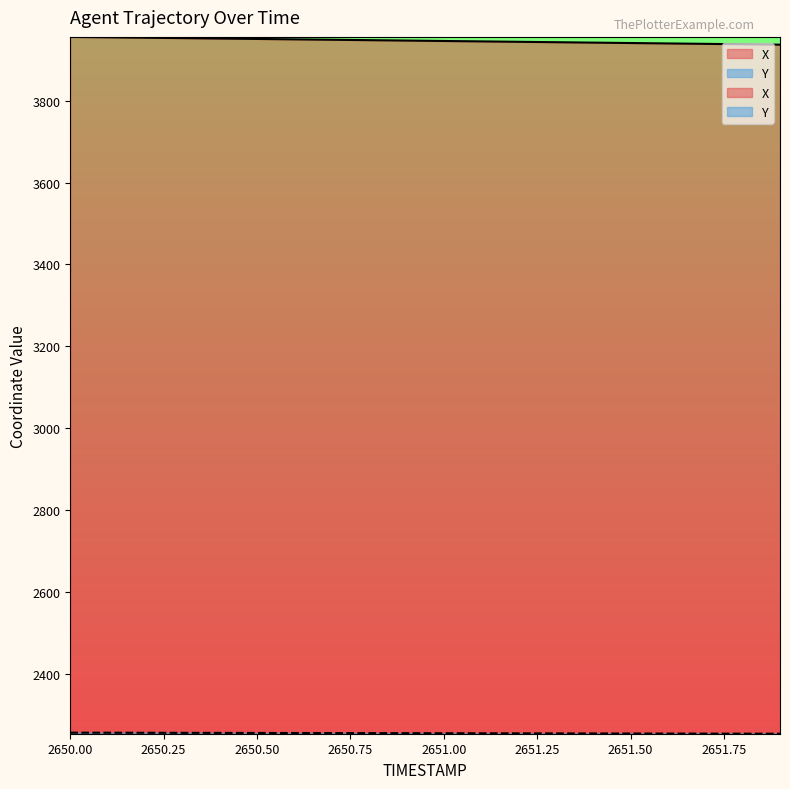

True or false: Y has a value of 3053.0 at 2650.8.

False